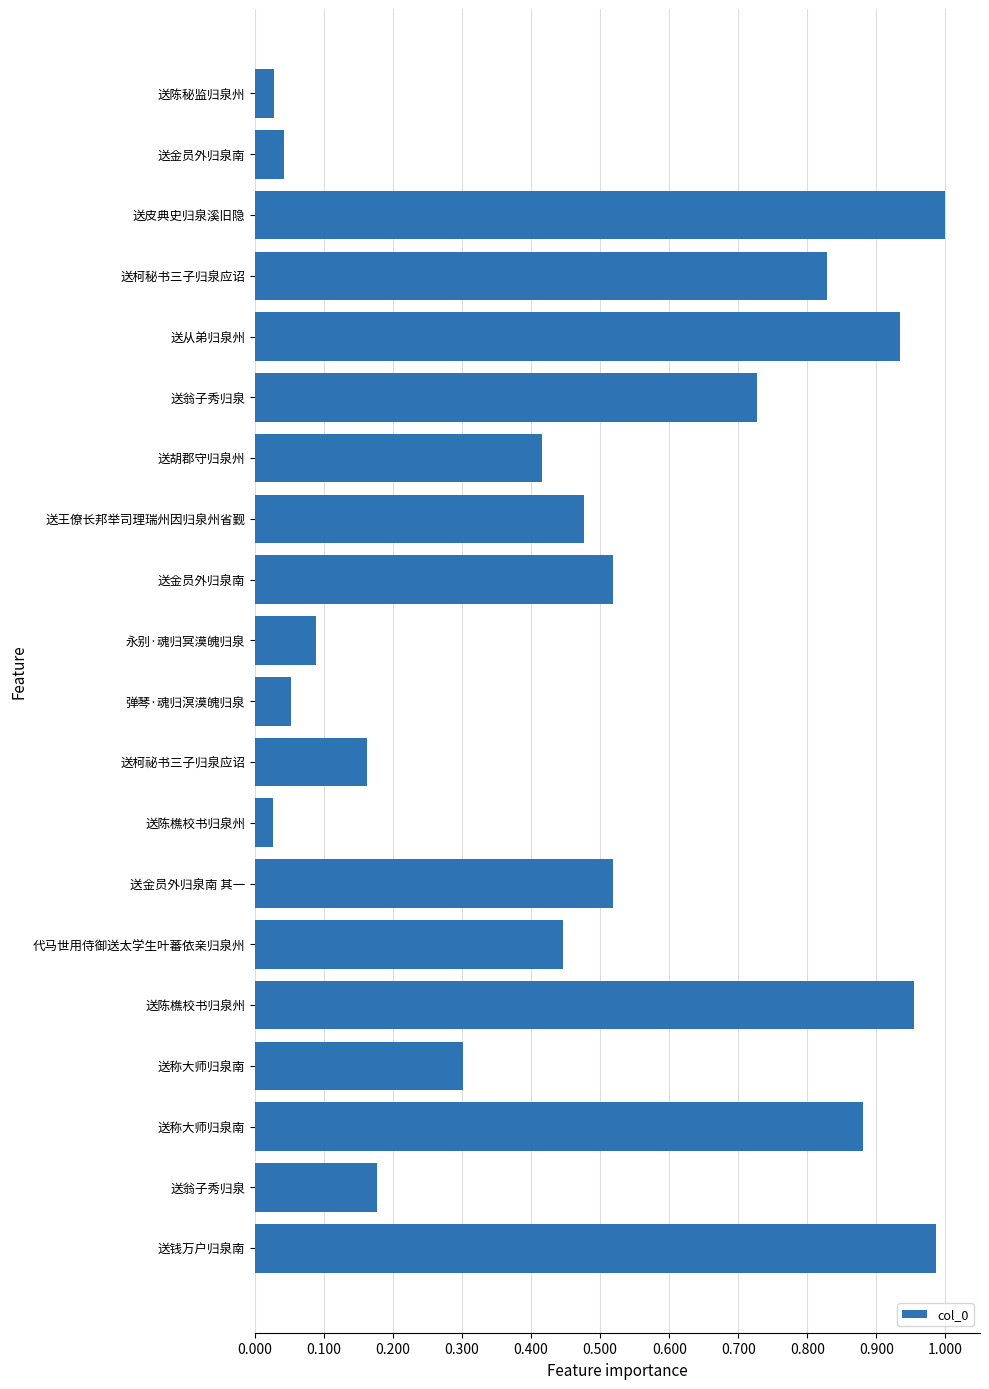

At which category does the chart reach its peak across all series?

送皮典史归泉溪旧隐